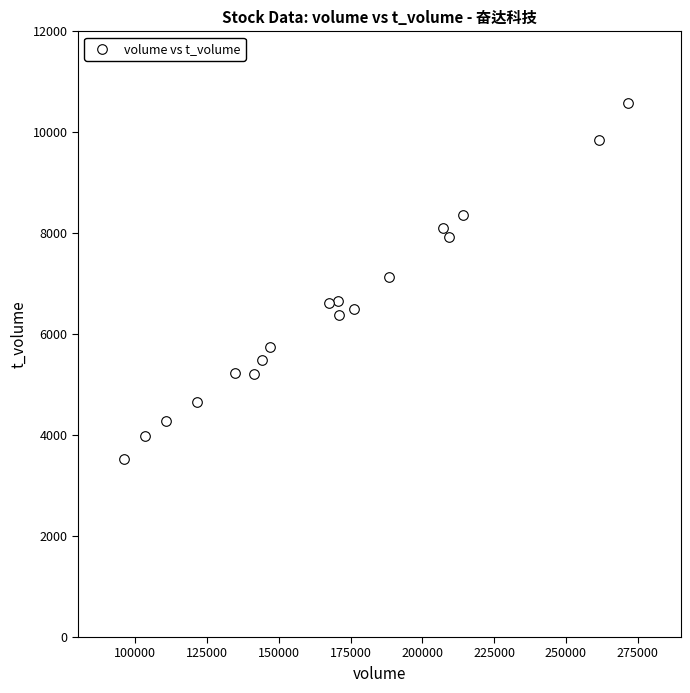

What is the range of X values (max minus min)?

175457